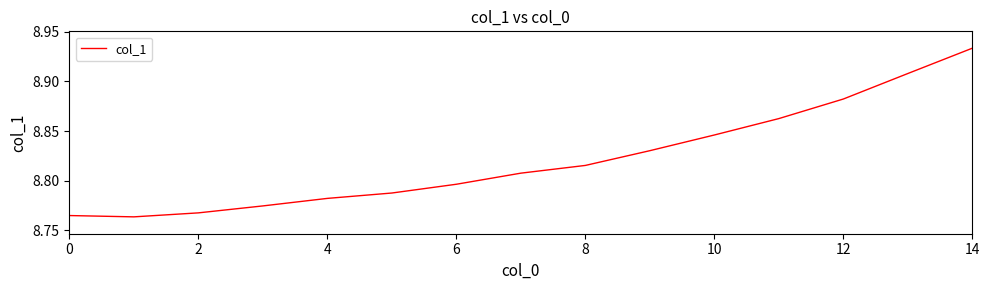

Count the number of categories in the chart.

15